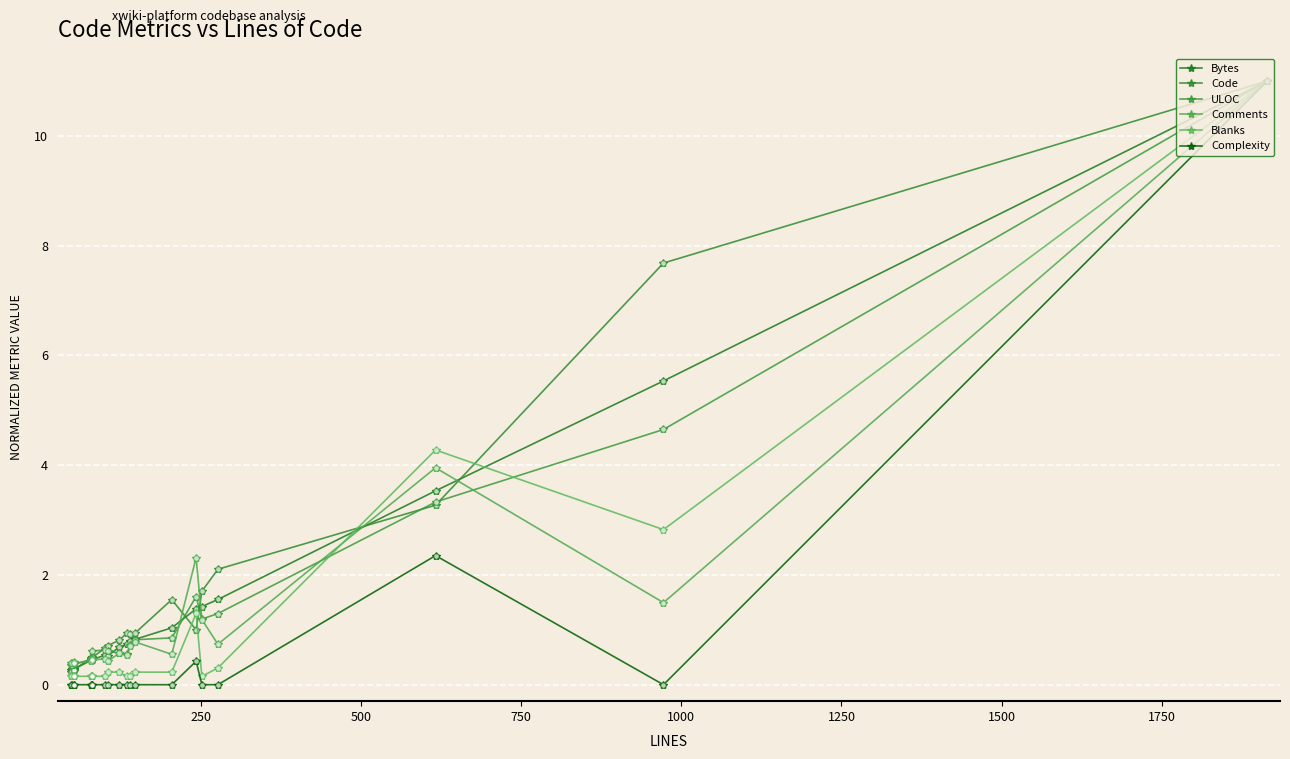

True or false: ULOC and Complexity intersect in this chart.

False